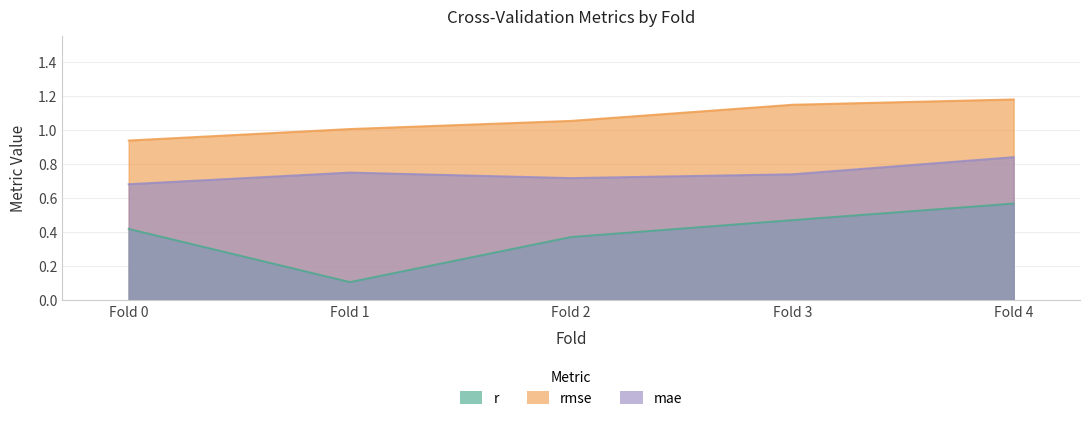

Between Fold 2 and Fold 3, which series saw the biggest shift?

r